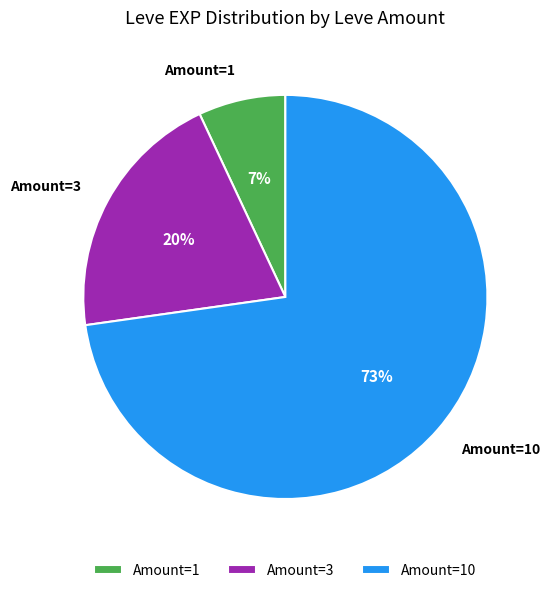

The Amount=10 slice represents 78% of the pie. True or false?

False